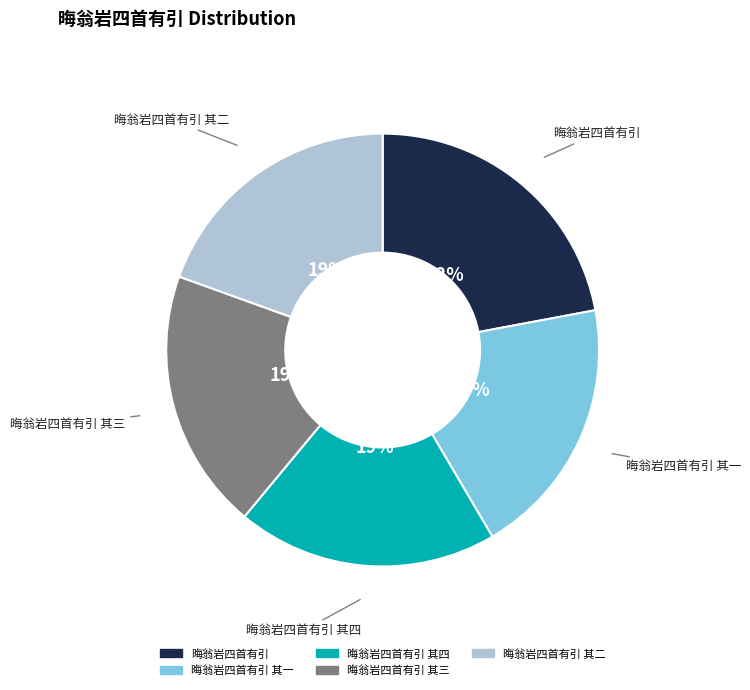

Is there any slice that represents more than half of the pie?

No